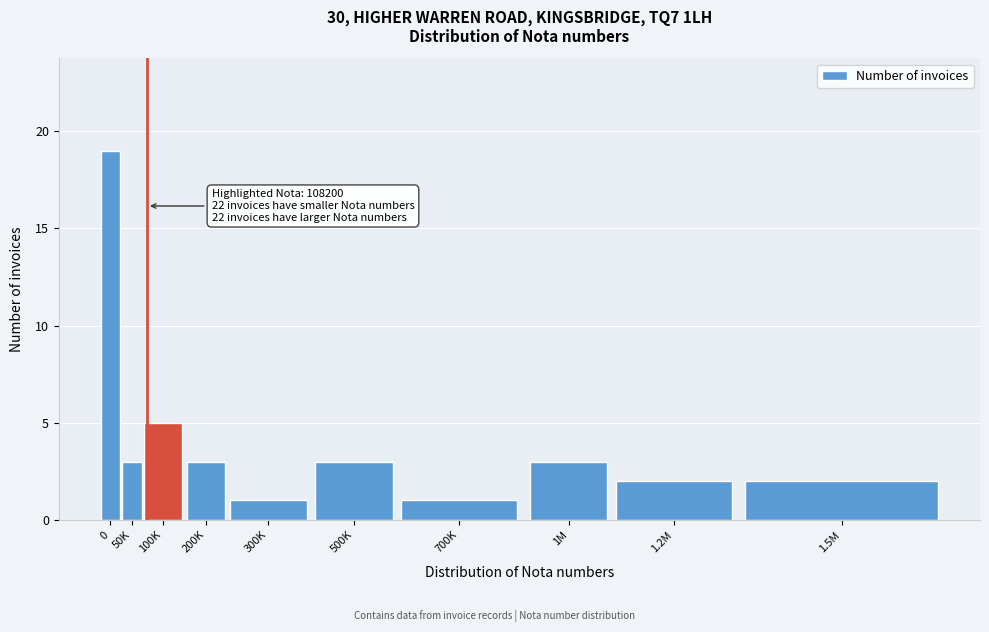

Reading right to left, transcribe all the data shown in this chart.

1.5M=2	1.2M=2	1M=3	700K=1	500K=3	300K=1	200K=3	100K=5	50K=3	0=19